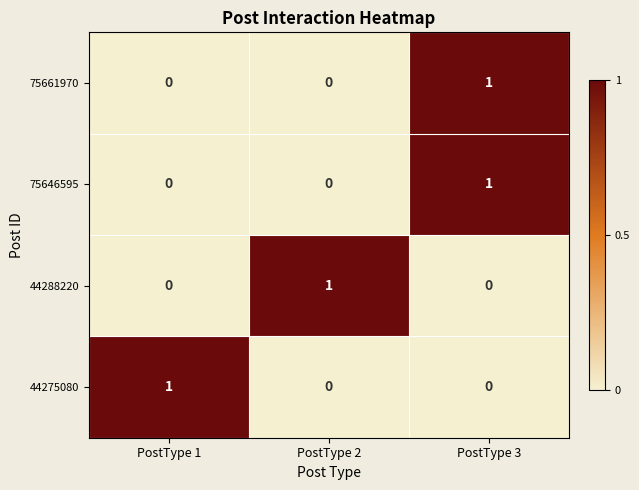

The value of 44275080 at PostType 1 is 1. True or false?

True